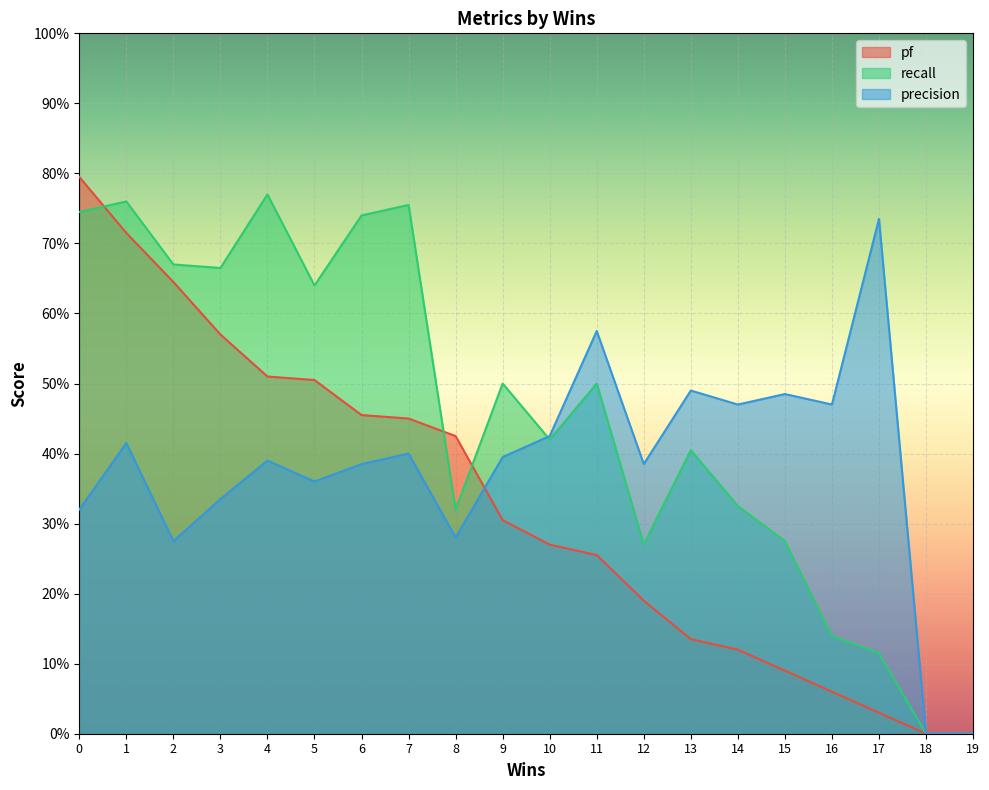

The precision series shows 0.5 at 4. True or false?

False